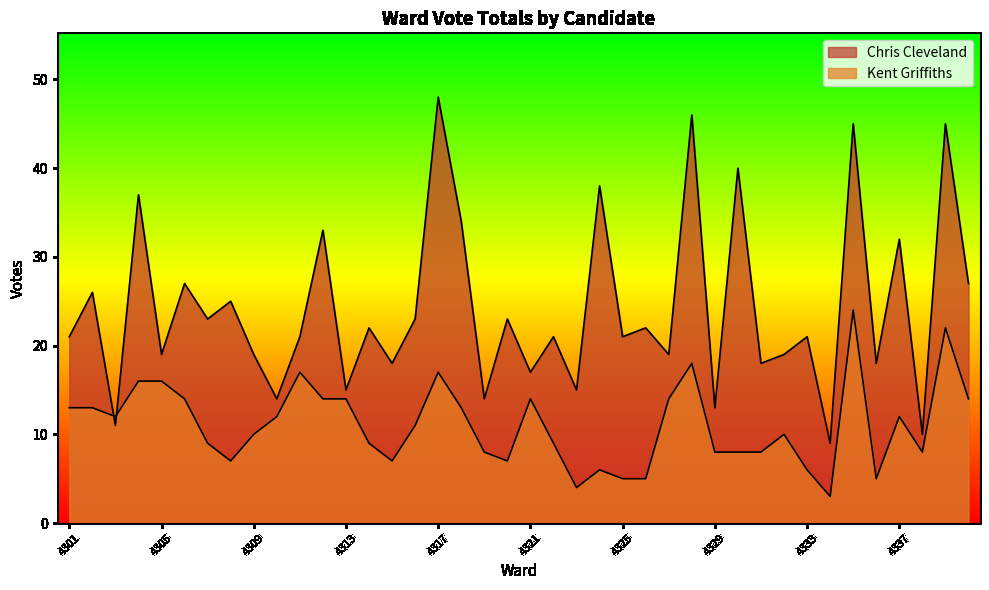

What is the difference between the maximum and minimum values in the Chris Cleveland series?

39